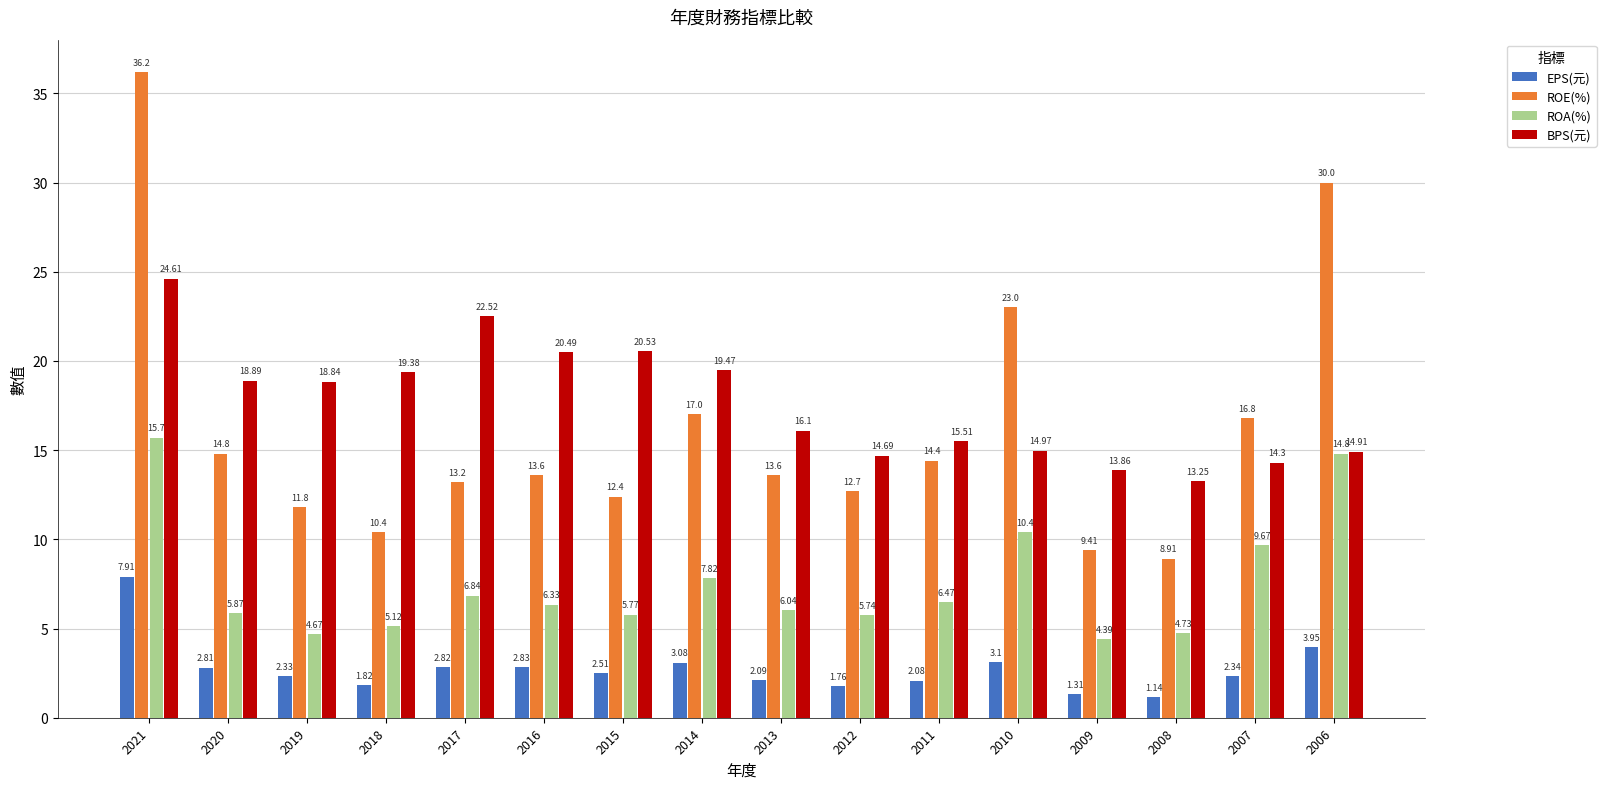

Does the chart contain any negative values?

No